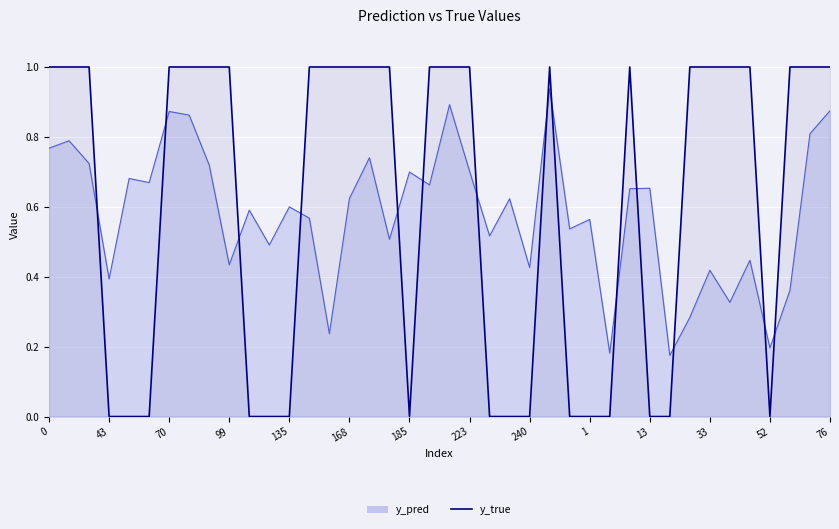

What is the sum of the y_true values at 33 and 43?

1.0